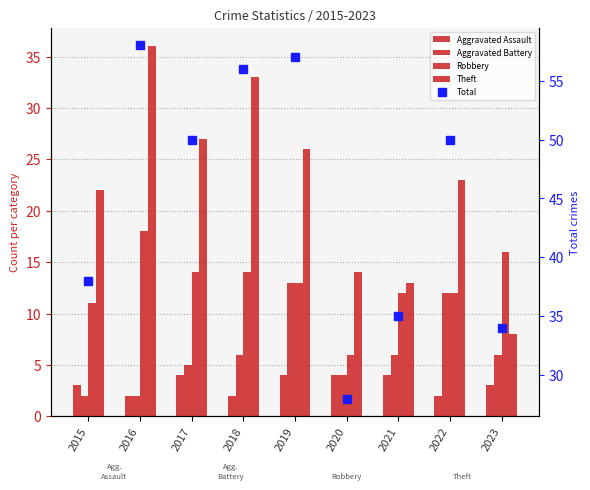

At which category does the chart reach its minimum across all series?

2016